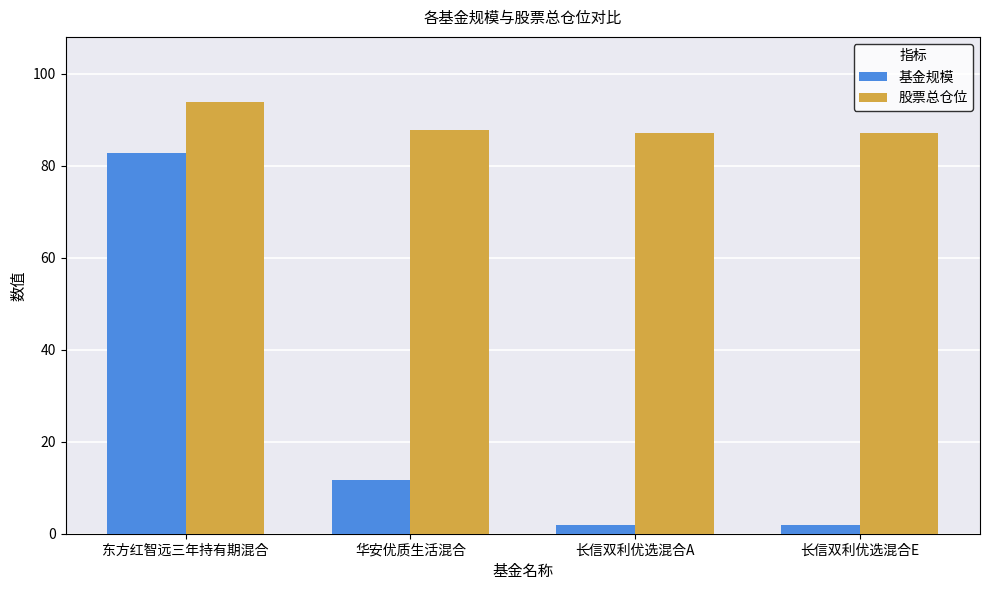

List the series in order of their peak value, highest first.

股票总仓位, 基金规模